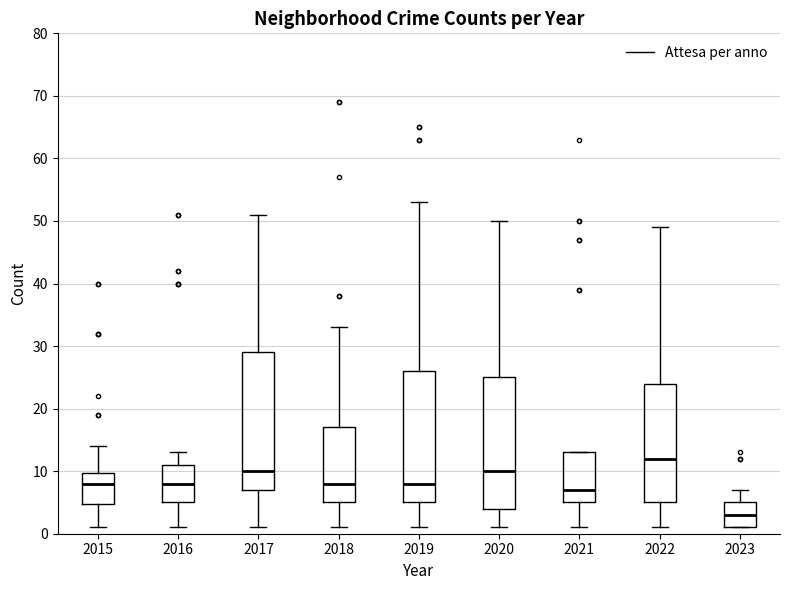

Comparing the boxes themselves (not the whiskers), which one is the tallest?

2017